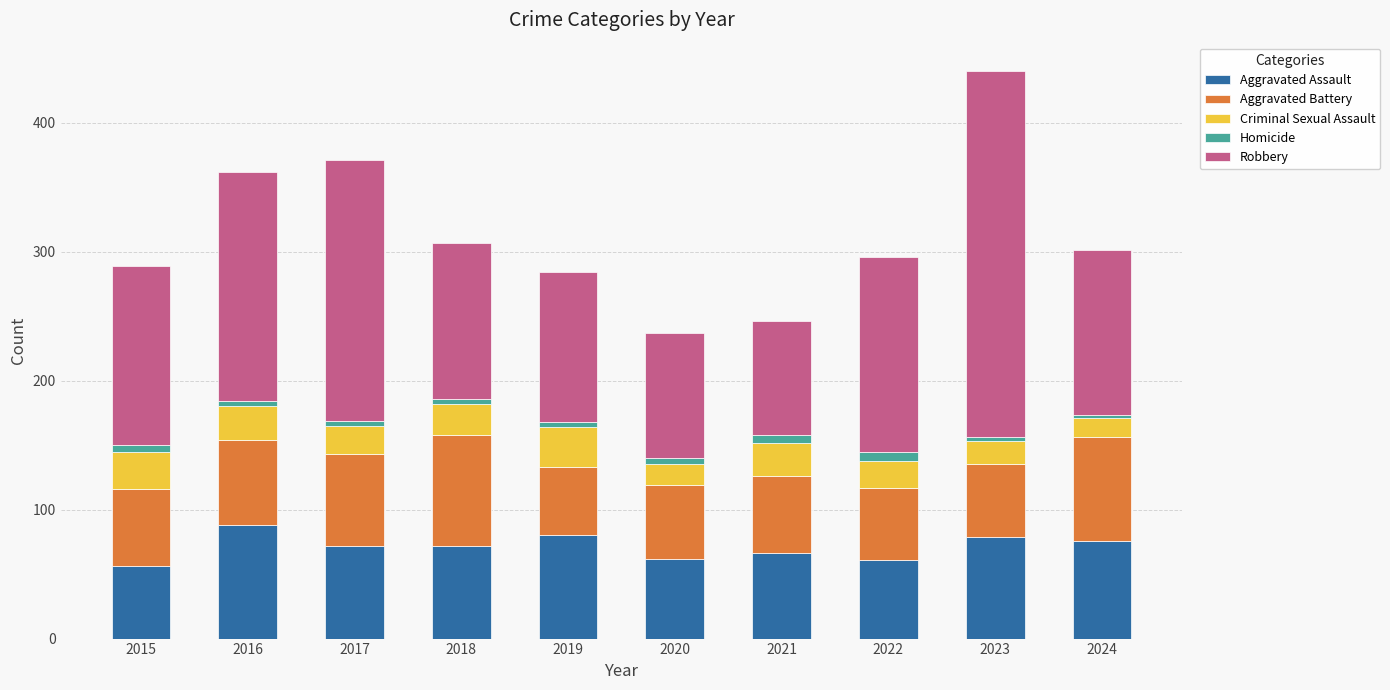

True or false: Aggravated Assault has a value of 27 at 2016.

False